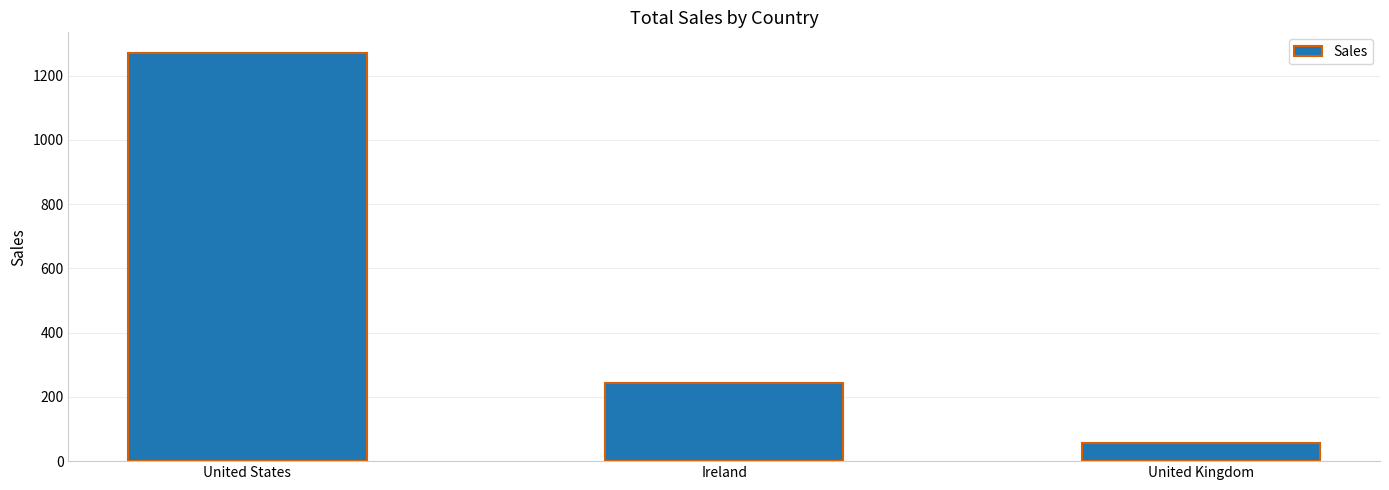

Where does the data first go above 243?

United States